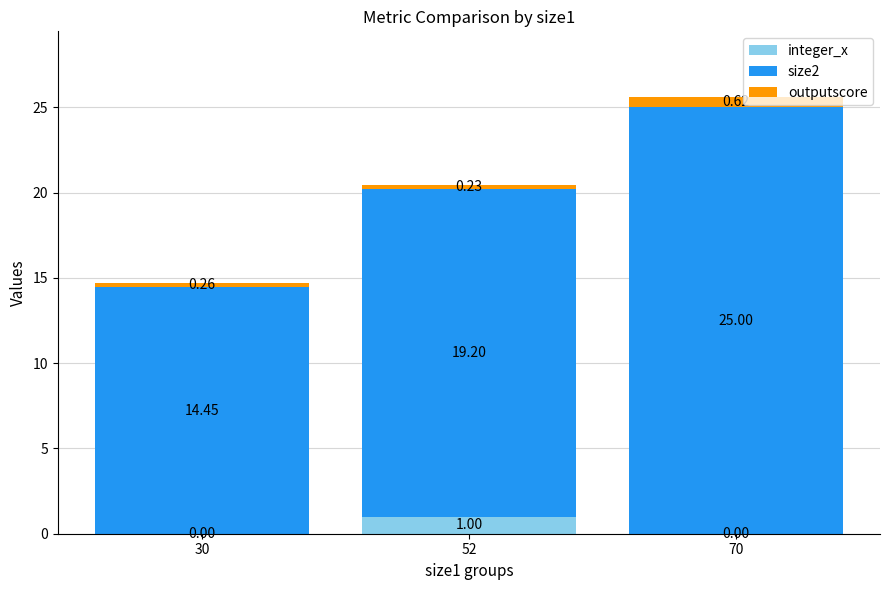

At which category is the sum across all series the highest?

70